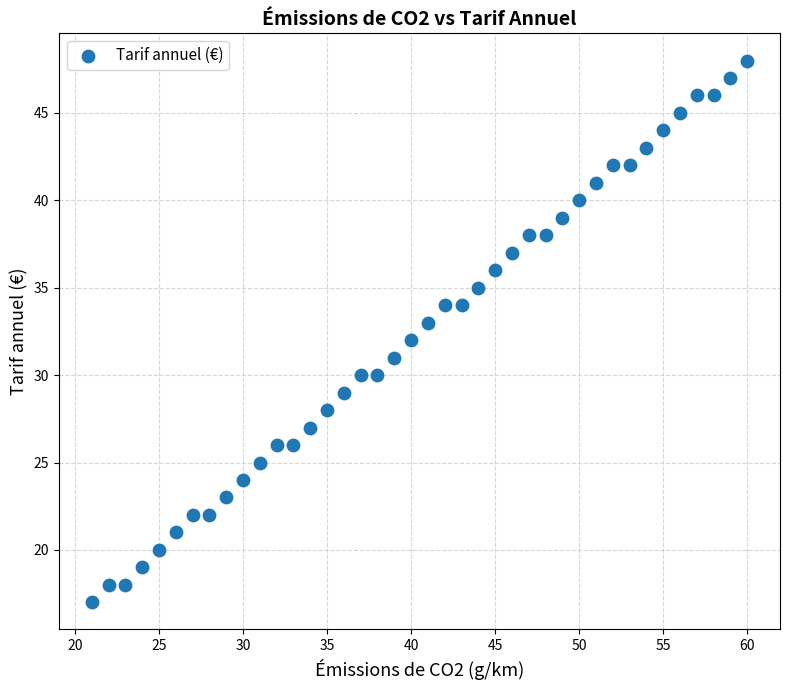

What is the range of X values (max minus min)?

39